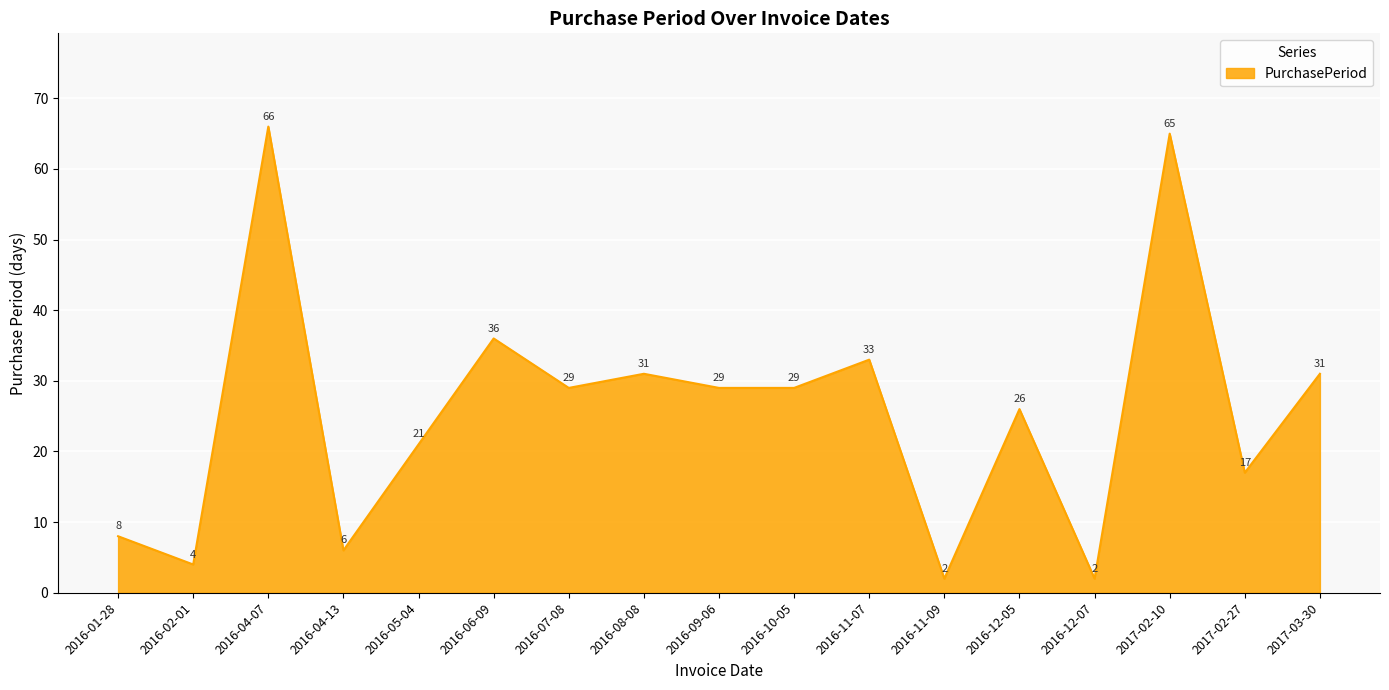

What is the difference between the second highest and second lowest values?

63